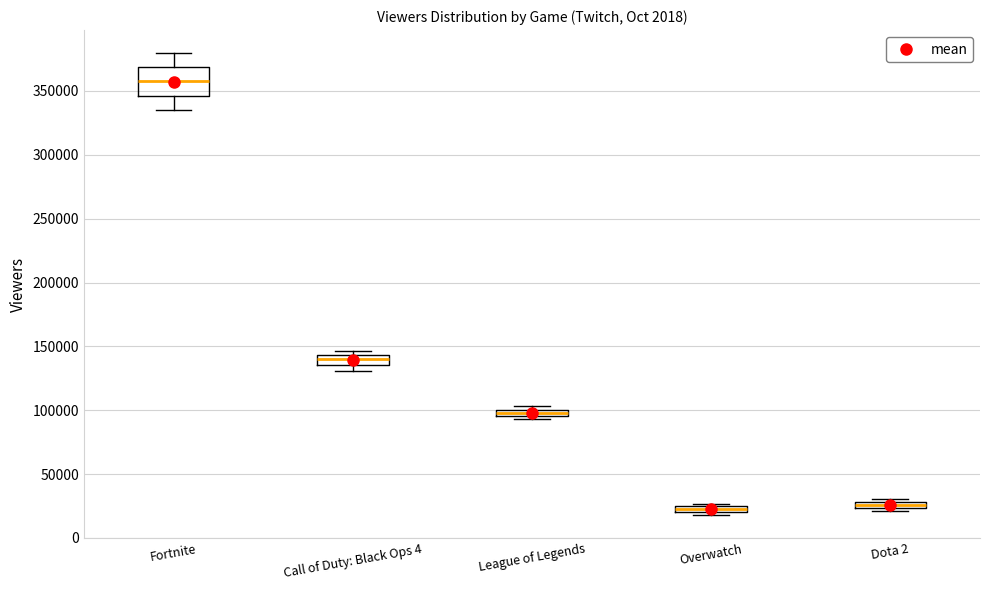

Where is the lower edge of the box for League of Legends on the y-axis? The values are not printed on the chart, so give them approximately, as read against the axis.

95000